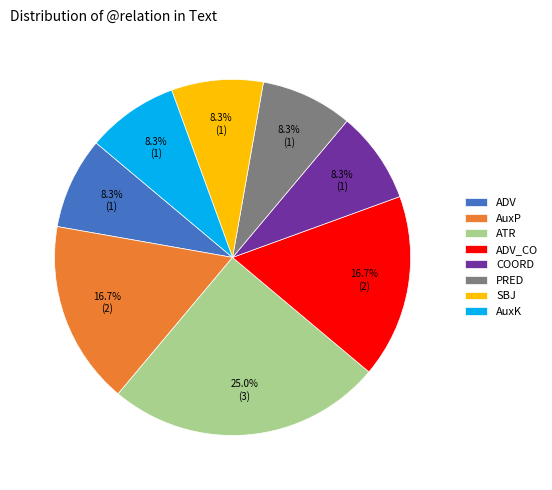

Which slice is the largest?

ATR